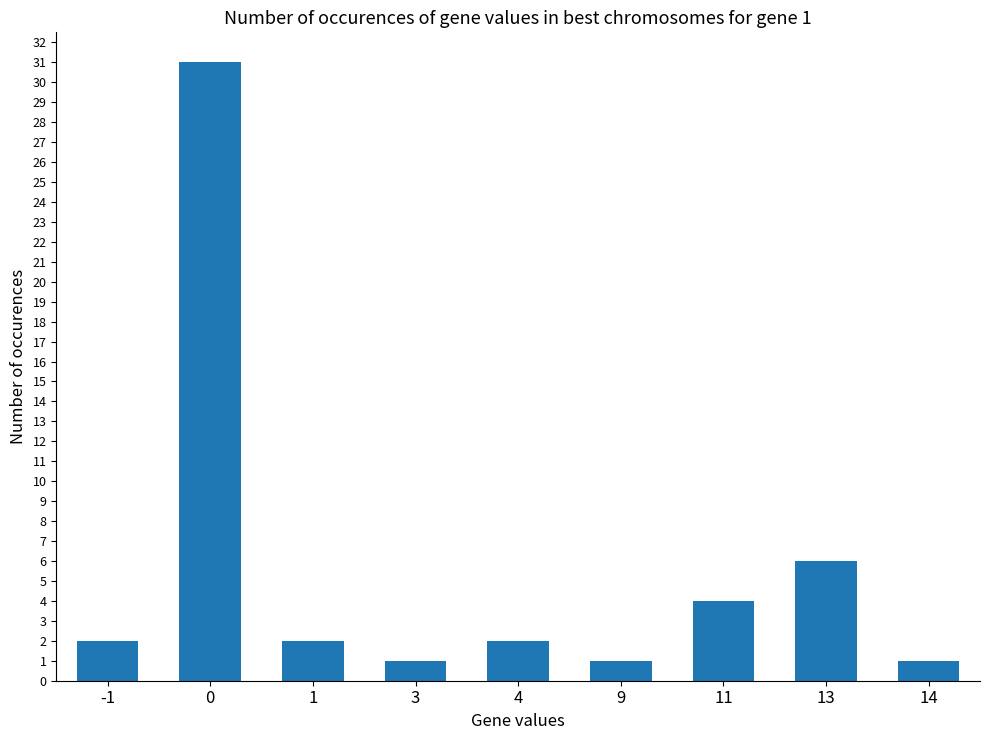

What is the ratio of the value at 9 to the value at 4?

0.5